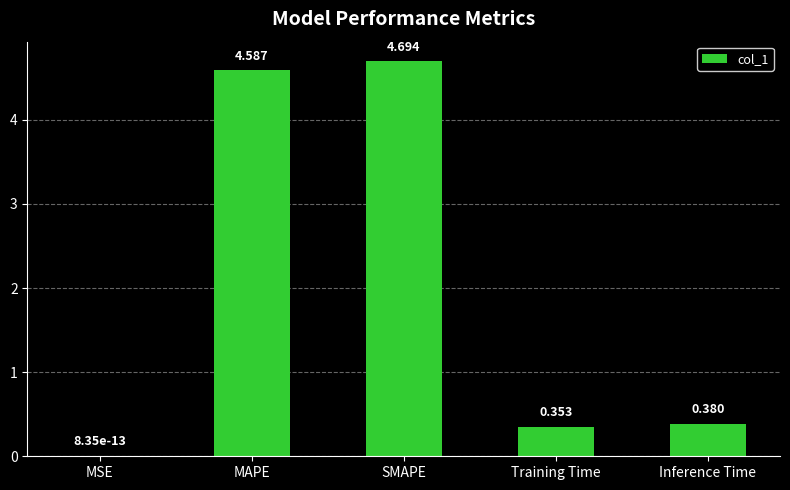

Where is the data nearest to the value 2?

Inference Time